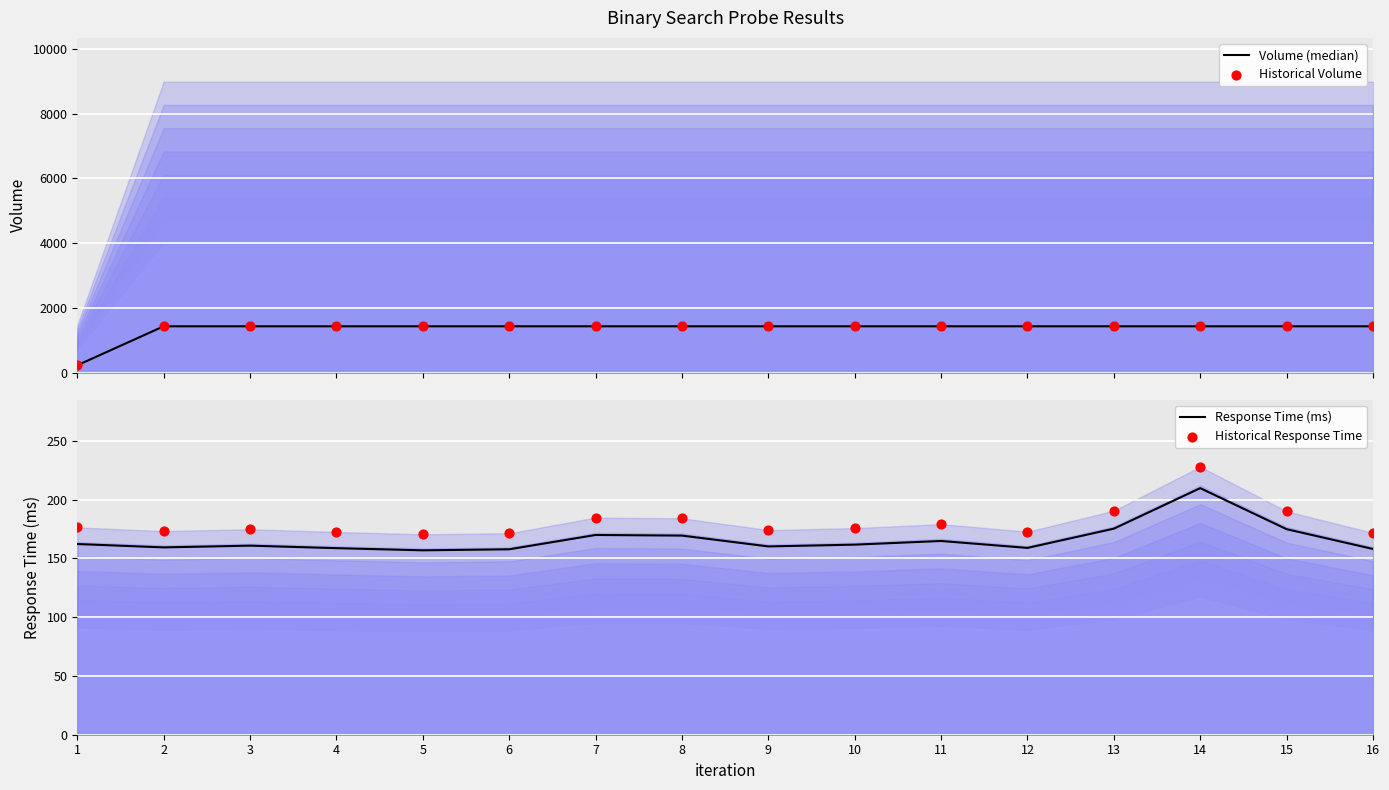

What are all the series names shown in the legend?

Volume (median), Historical Volume, Response Time (ms), Historical Response Time